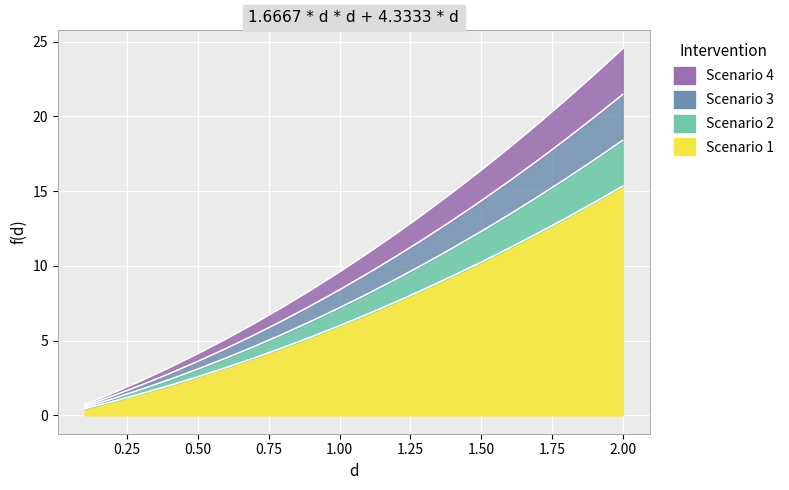

What is the difference between the Scenario 1 values at 2.0 and 0.6?

12.1